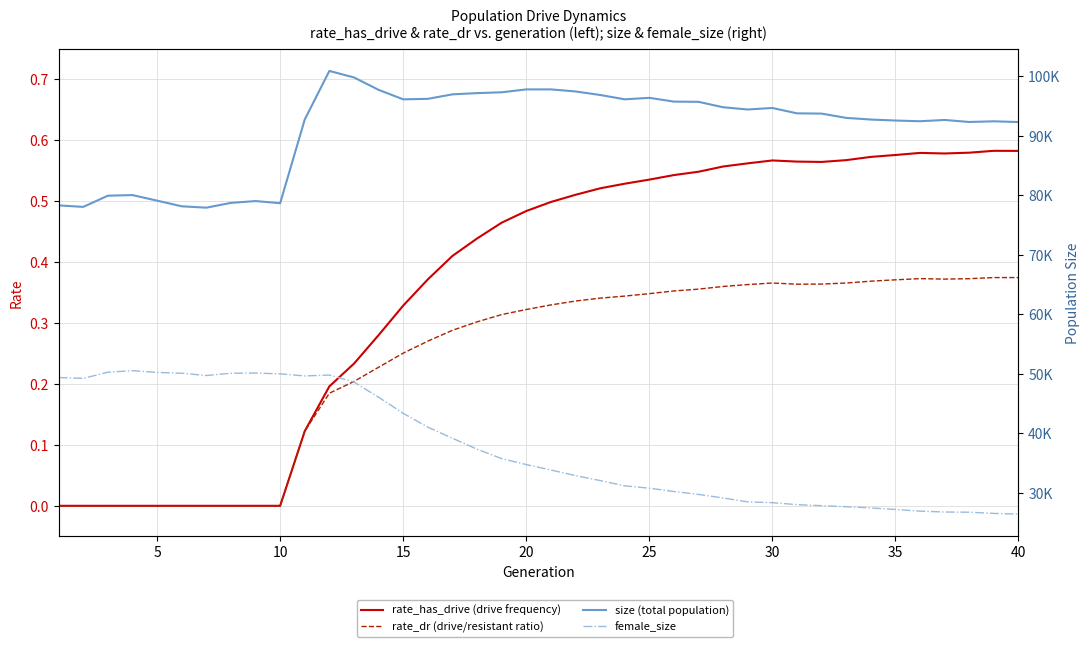

What are all the series names shown in the legend?

rate_has_drive (drive frequency), rate_dr (drive/resistant ratio), size (total population), female_size